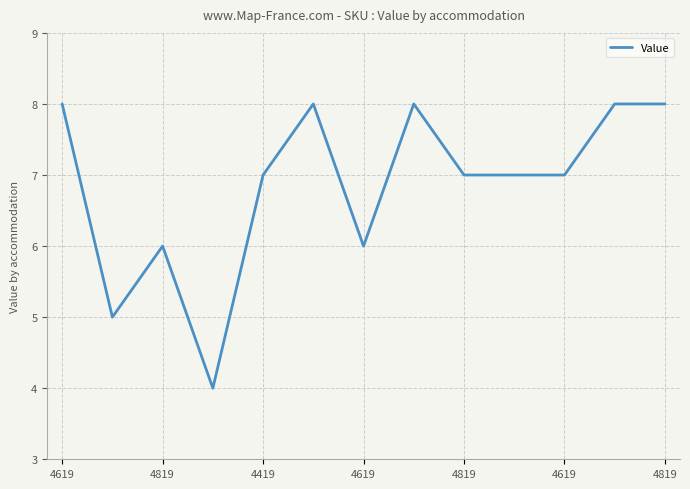

What is the greatest value displayed?

8